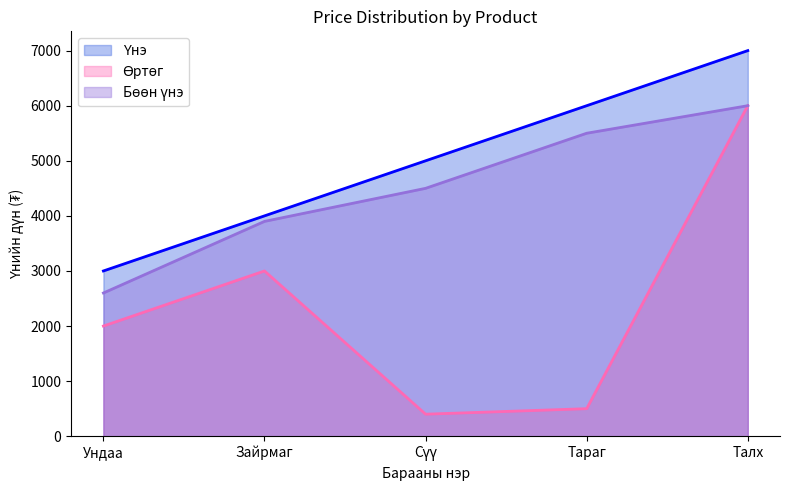

What is the label of the 4th point from the right?

Зайрмаг